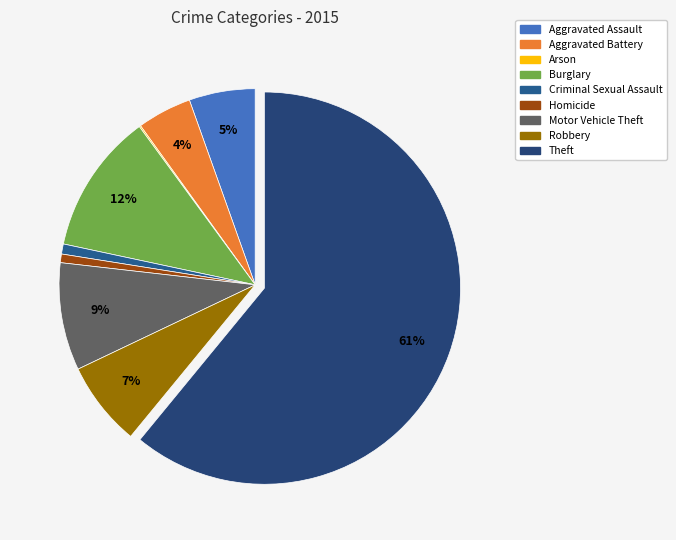

Count the number of slices in the pie.

9